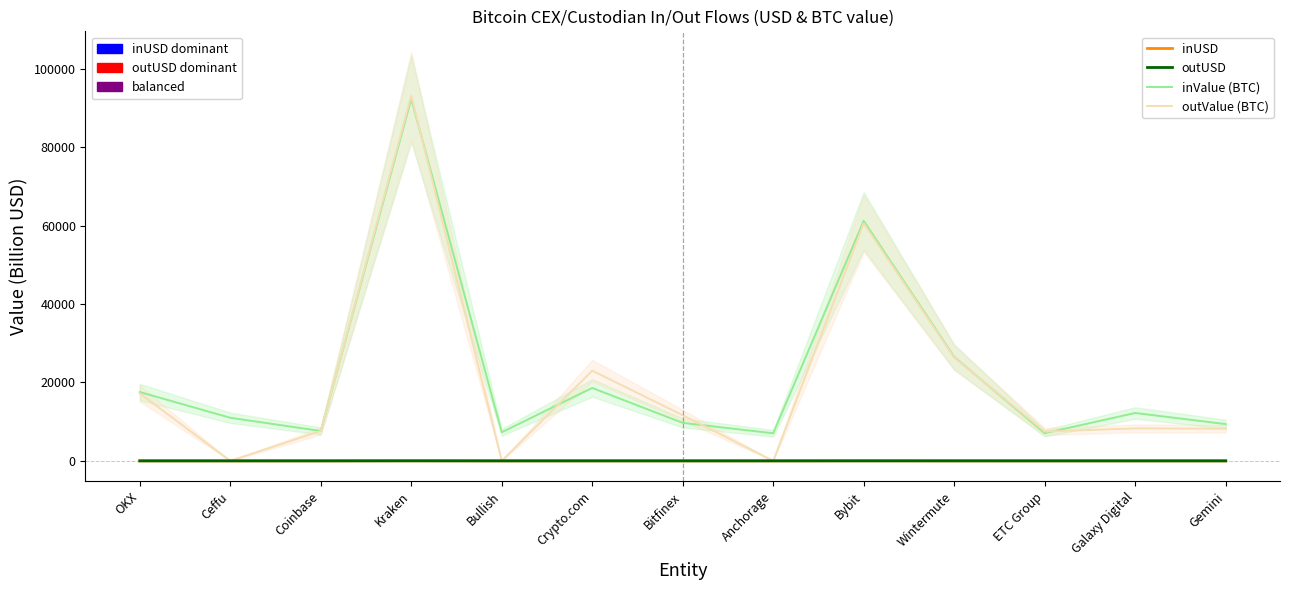

What is the difference between the outUSD values at OKX and ETC Group?

1.1